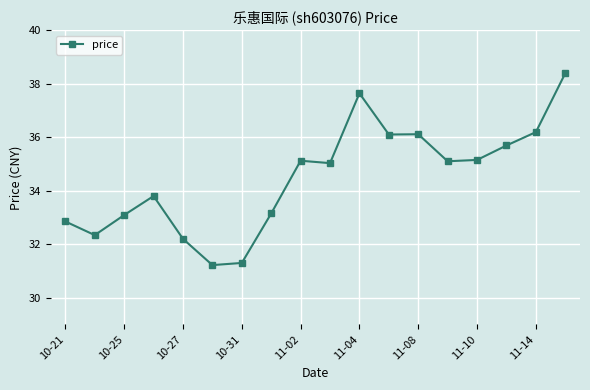

What is the value of the 3rd point from the left?

33.1